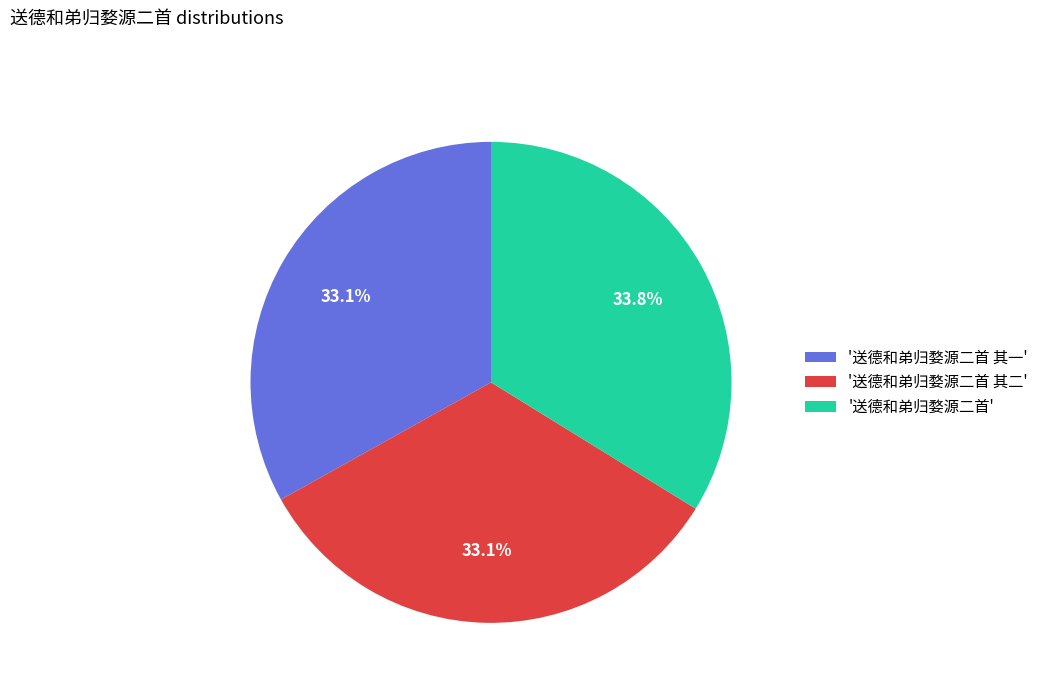

Approximately how many times larger is the value at '送德和弟归婺源二首 其二' compared to '送德和弟归婺源二首'?

1.0